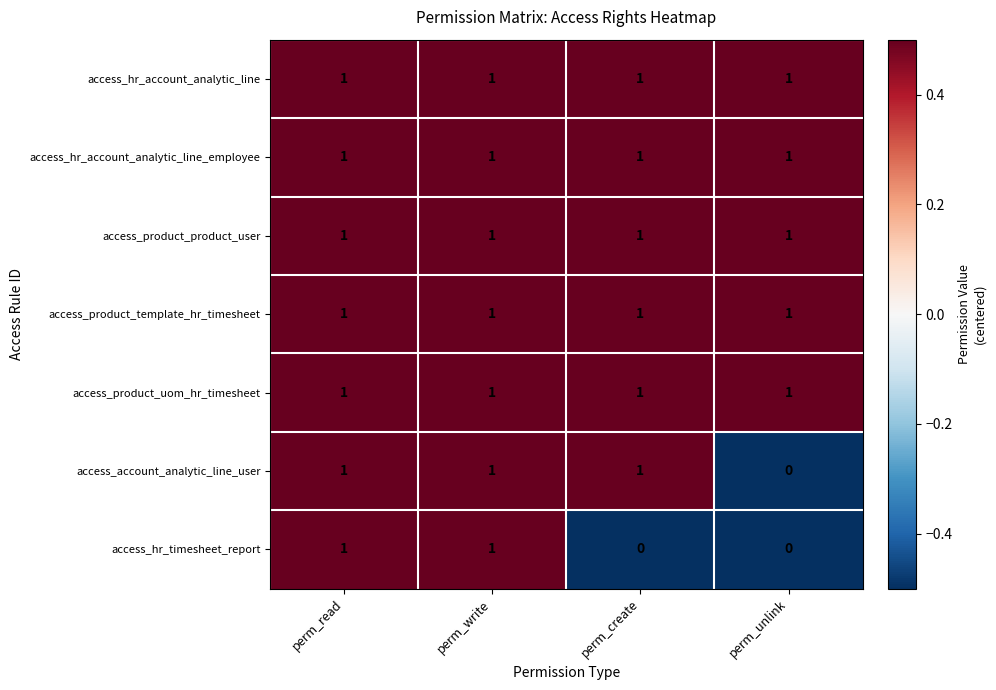

The access_hr_timesheet_report series shows 0 at perm_create. True or false?

True